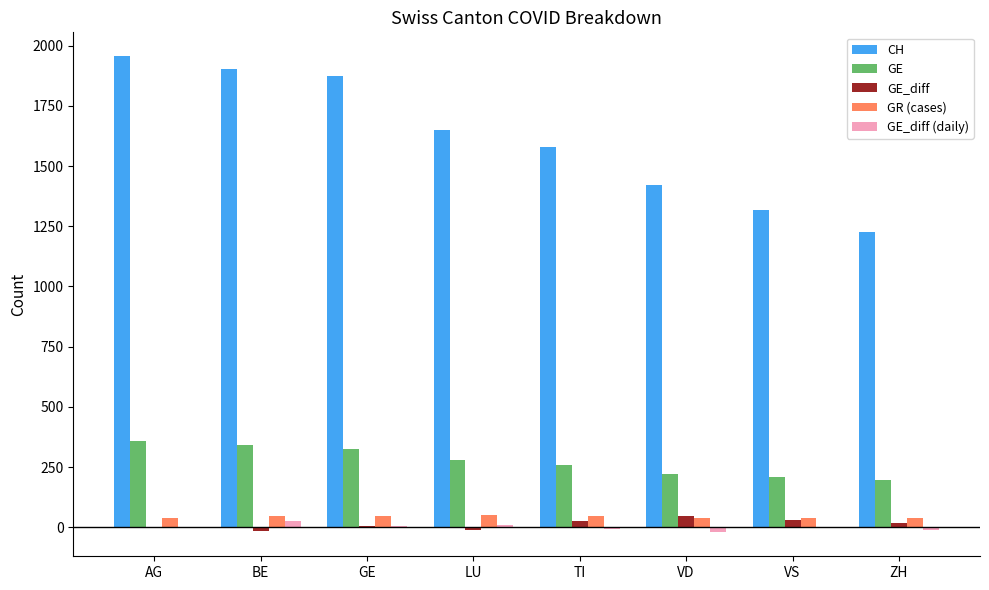

Is it true that CH equals 903 at GE?

False